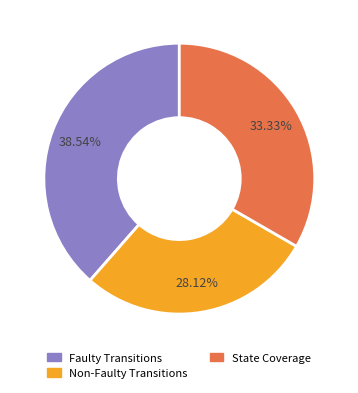

Does State Coverage represent more than half of the total?

No